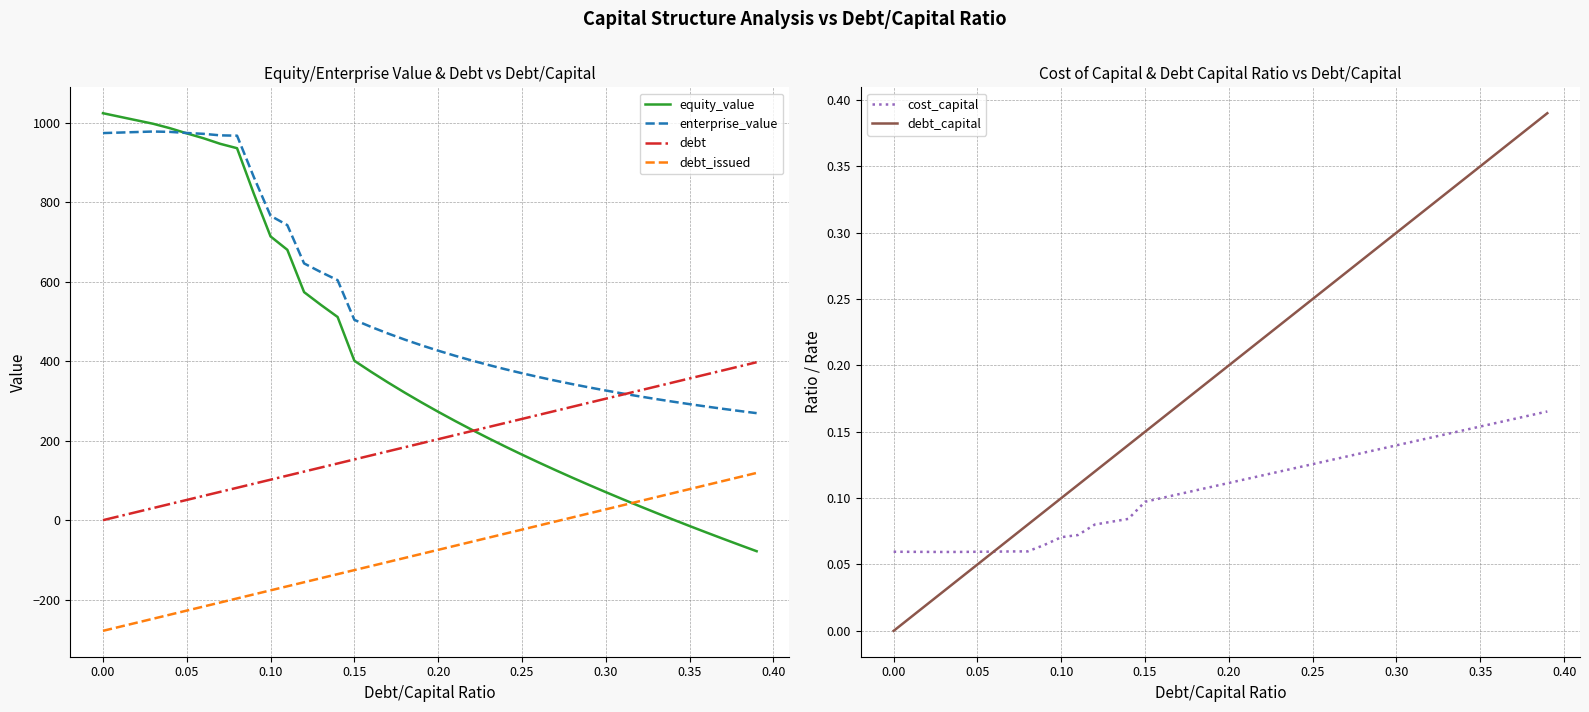

At how many categories does at least one series exceed 680?

12